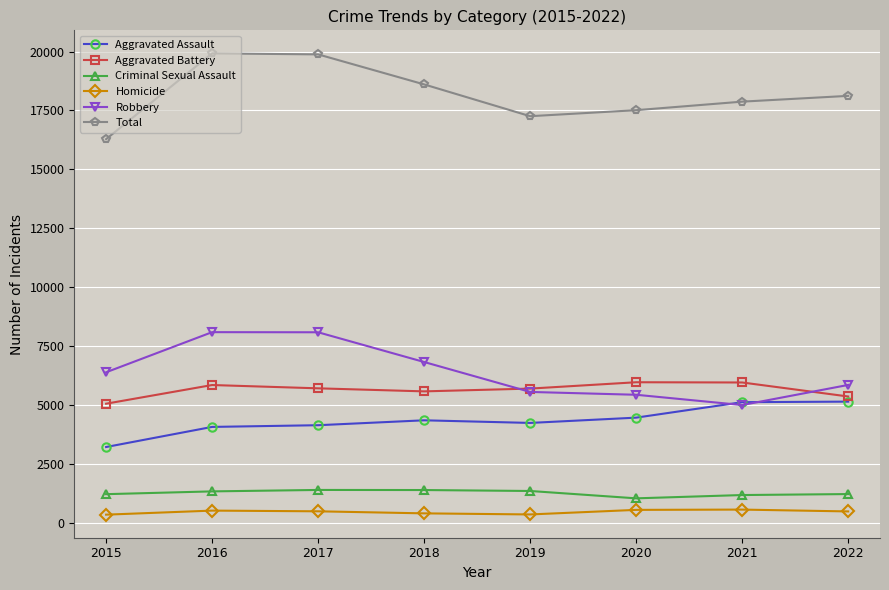

Which series changed the most between 2017 and 2018?

Total